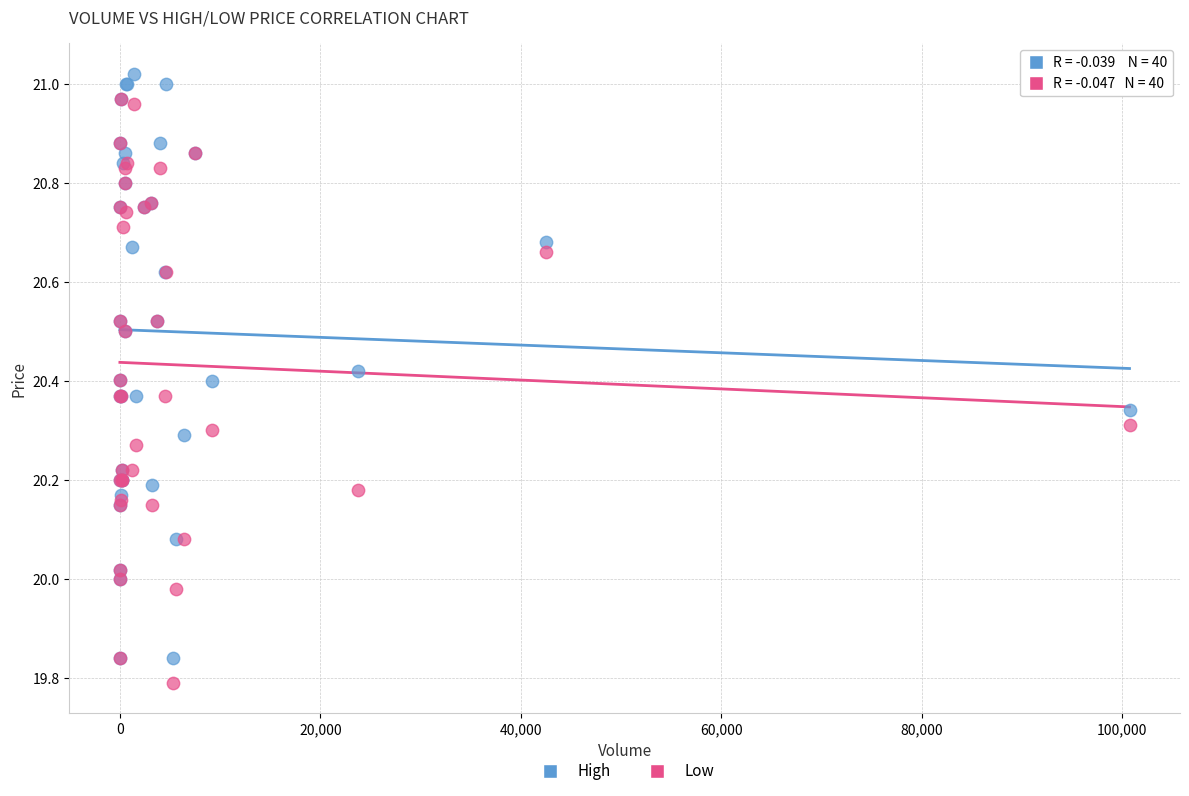

Which series contains the highest Y value?

High